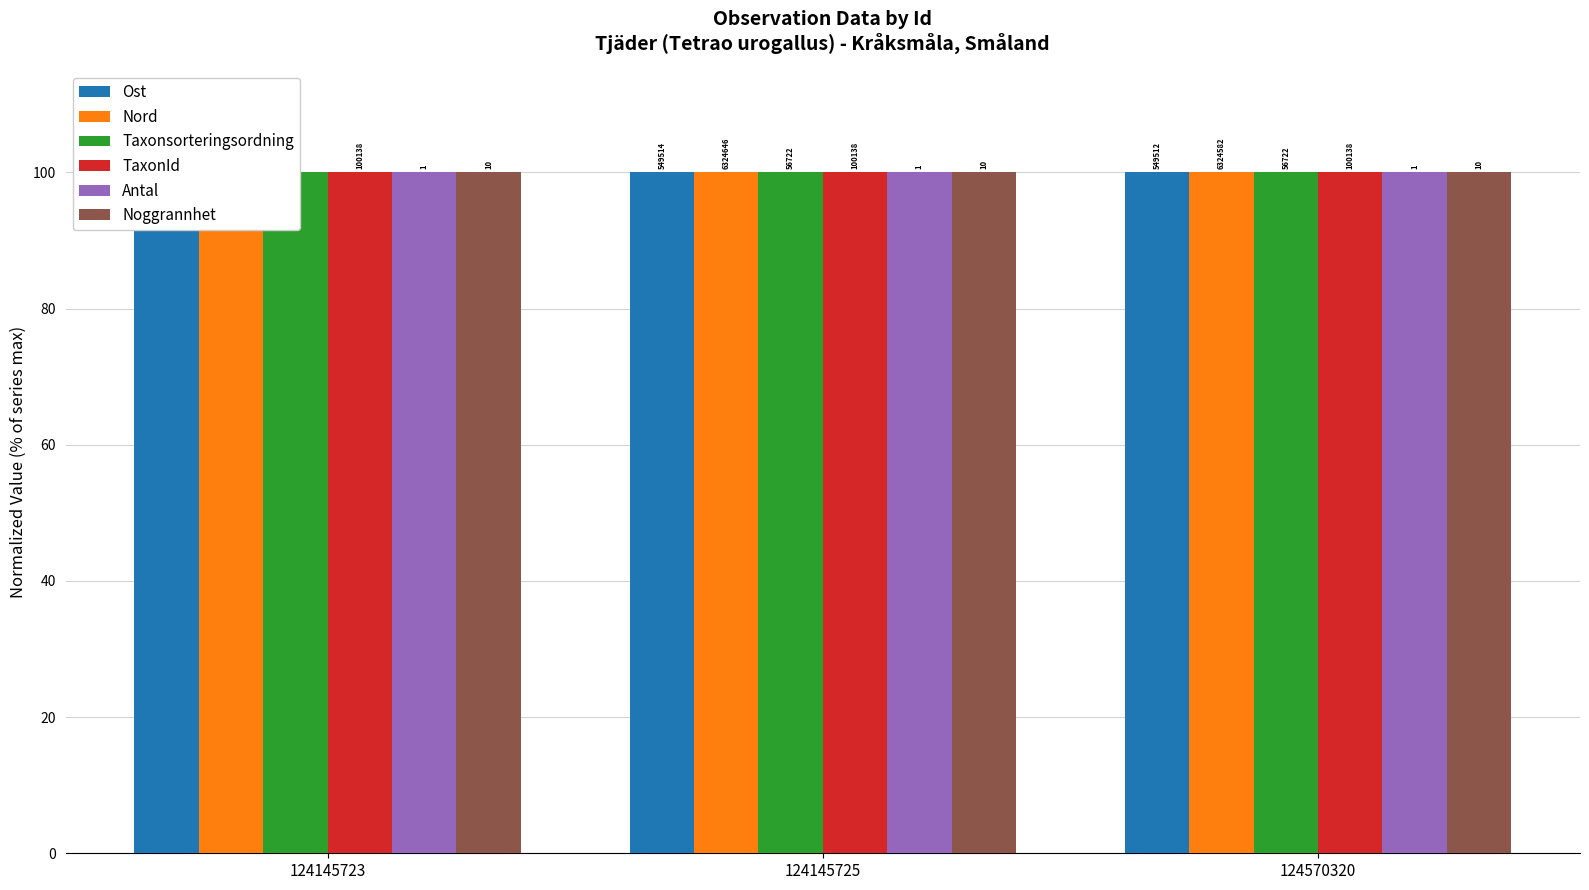

Between 124570320 and 124145725, which is larger?

124145725